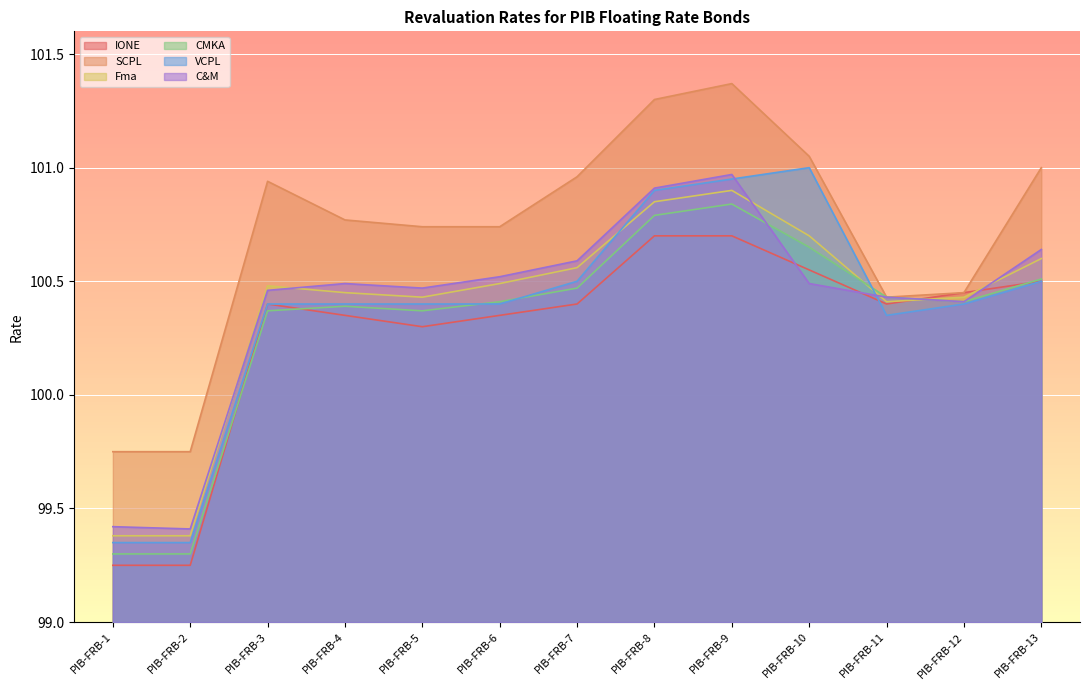

Between PIB-FRB-5 and PIB-FRB-7, which series saw the biggest shift?

SCPL